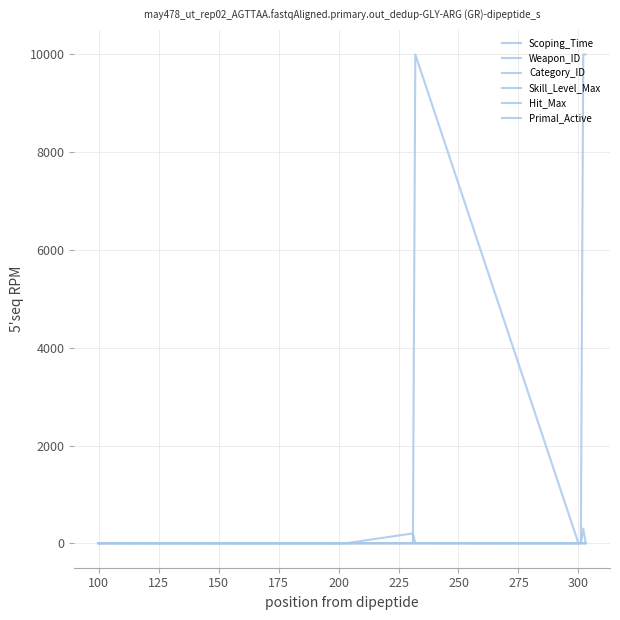

Is this an area chart (filled region under the line)?

No